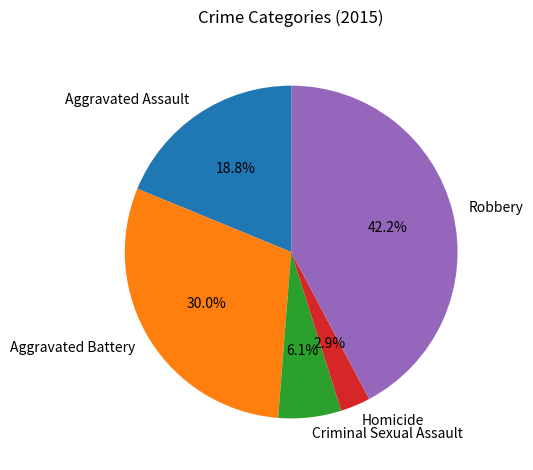

To the nearest percent, what is the difference between the Criminal Sexual Assault and Homicide slice percentages?

3%